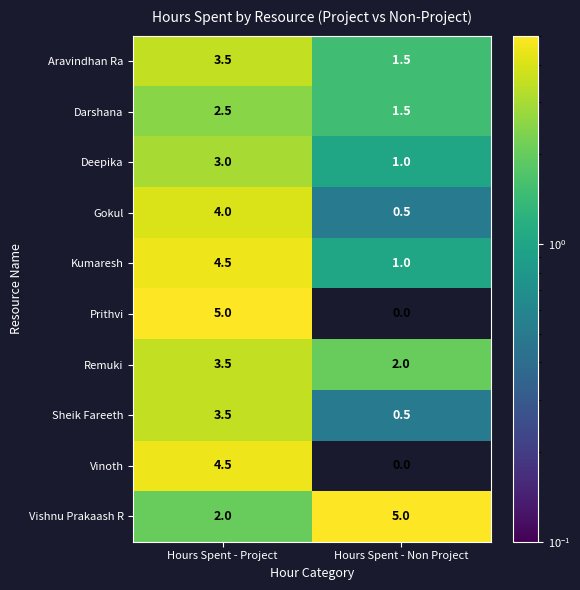

What is the total value across all series at Hours Spent - Project?

36.0